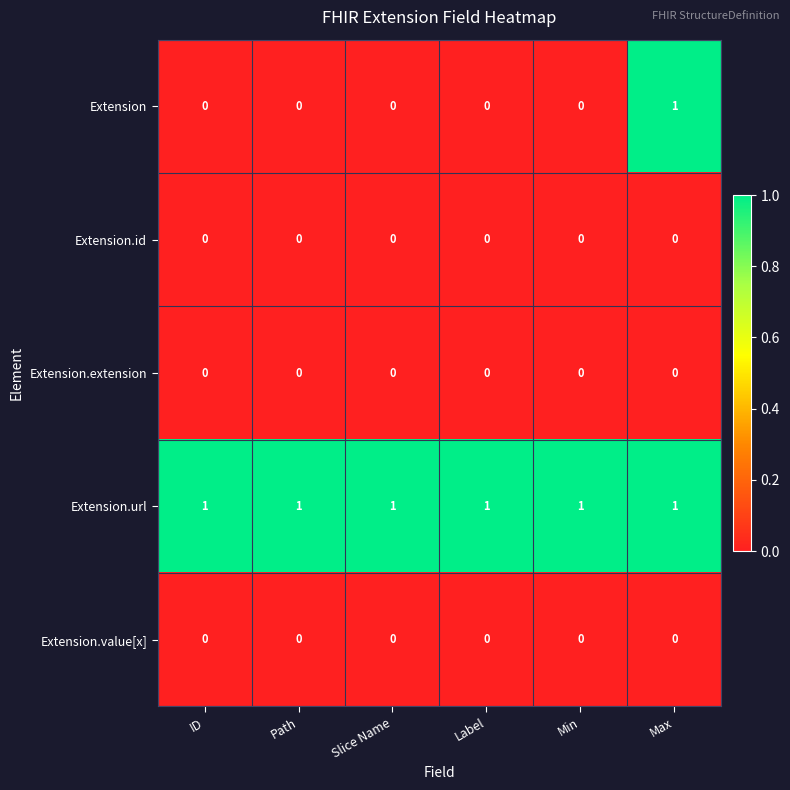

How many Extension values are between 0 and 1?

6